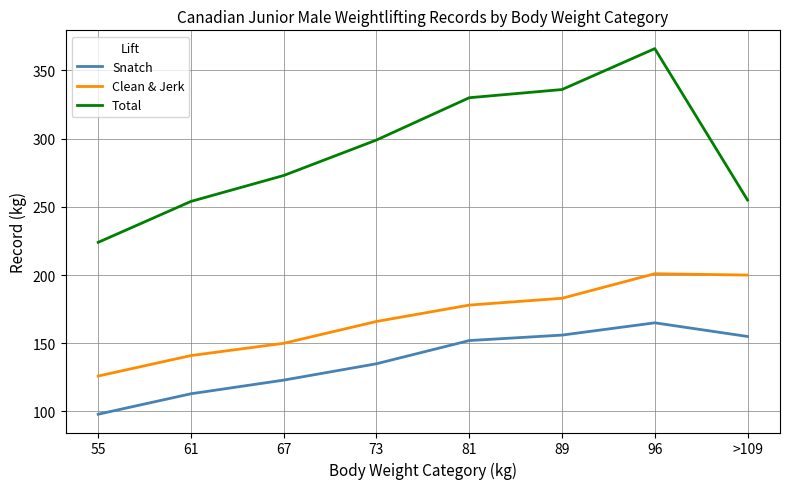

What are all the series names shown in the legend?

Snatch, Clean & Jerk, Total